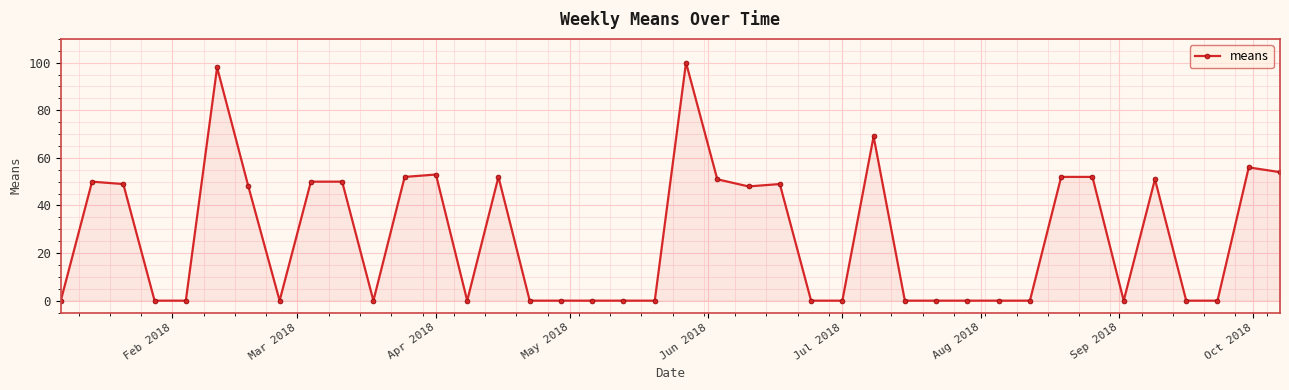

What is the value of the 12th point from the left?

52